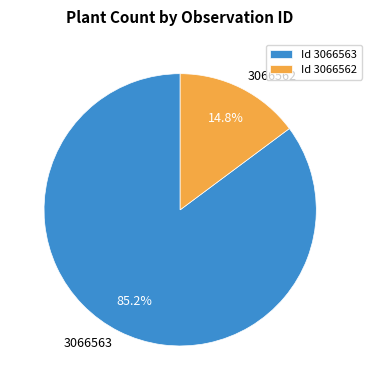

Which slice represents more than half of the pie?

3066563